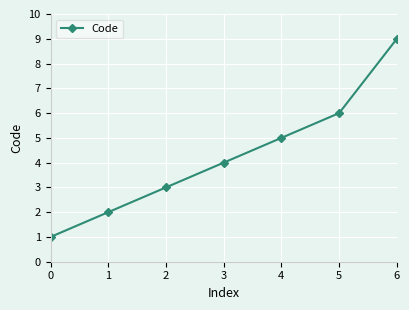

Rank the categories by value from highest to lowest.

6, 5, 4, 3, 2, 1, 0